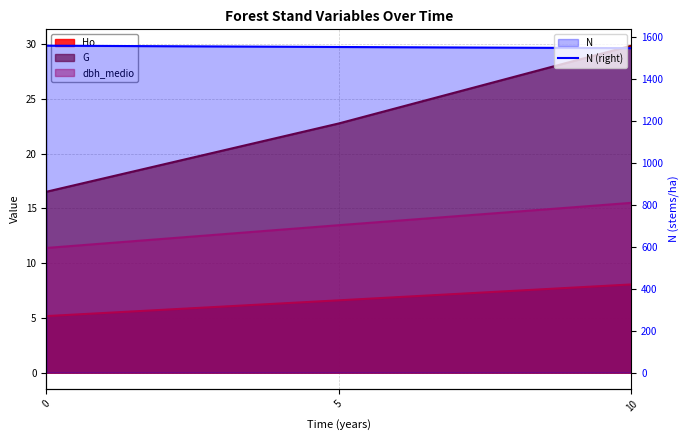

What is the greatest value displayed?

1559.7